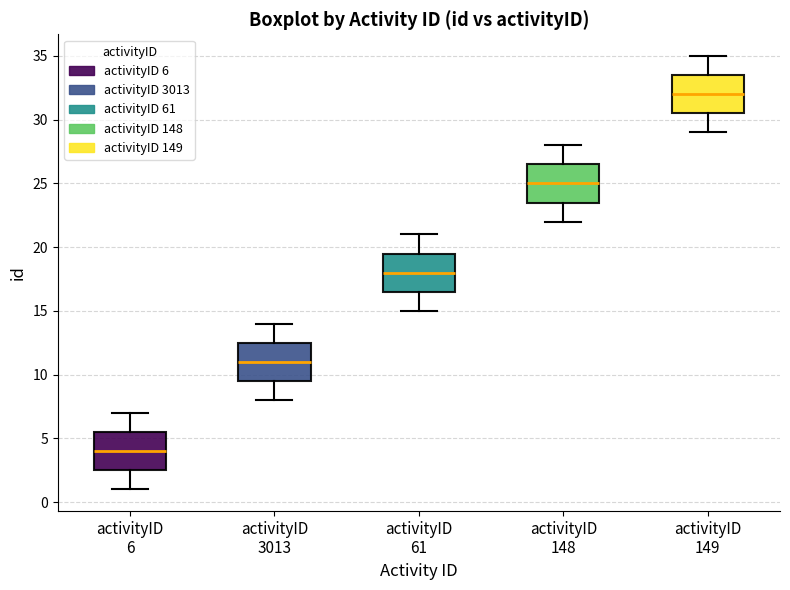

Which box has the highest median line?

activityID 149